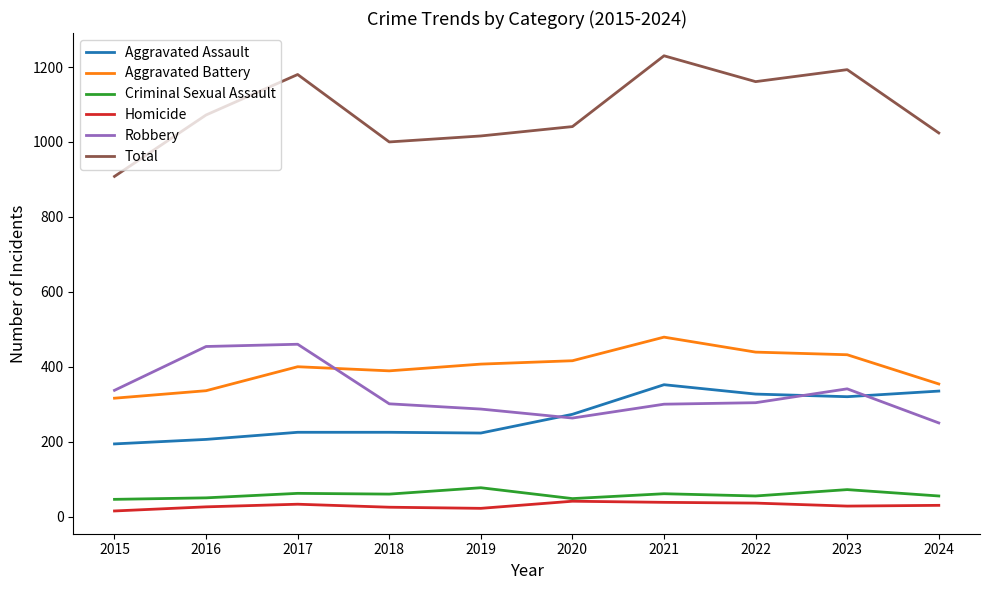

What is the minimum value shown in the chart?

15